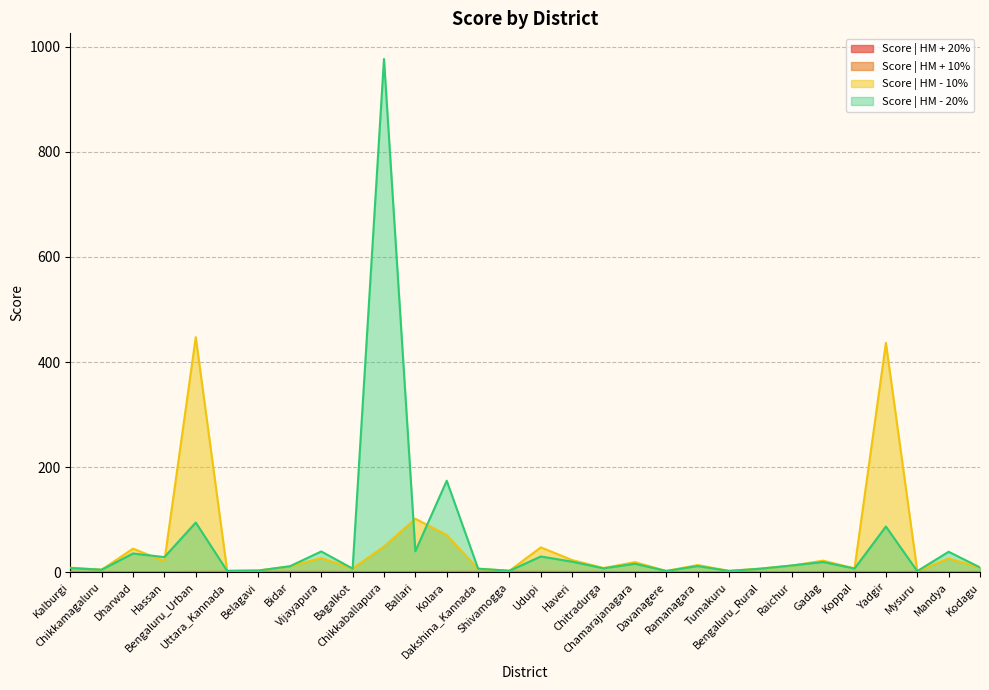

At which label does Score | HM - 10% first exceed 12?

Dharwad